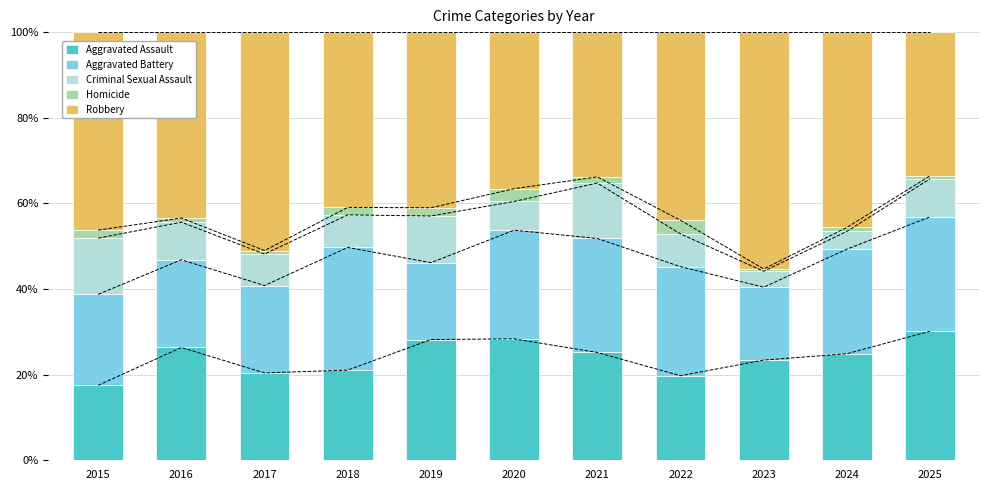

Which label corresponds to the largest value in the chart?

2023